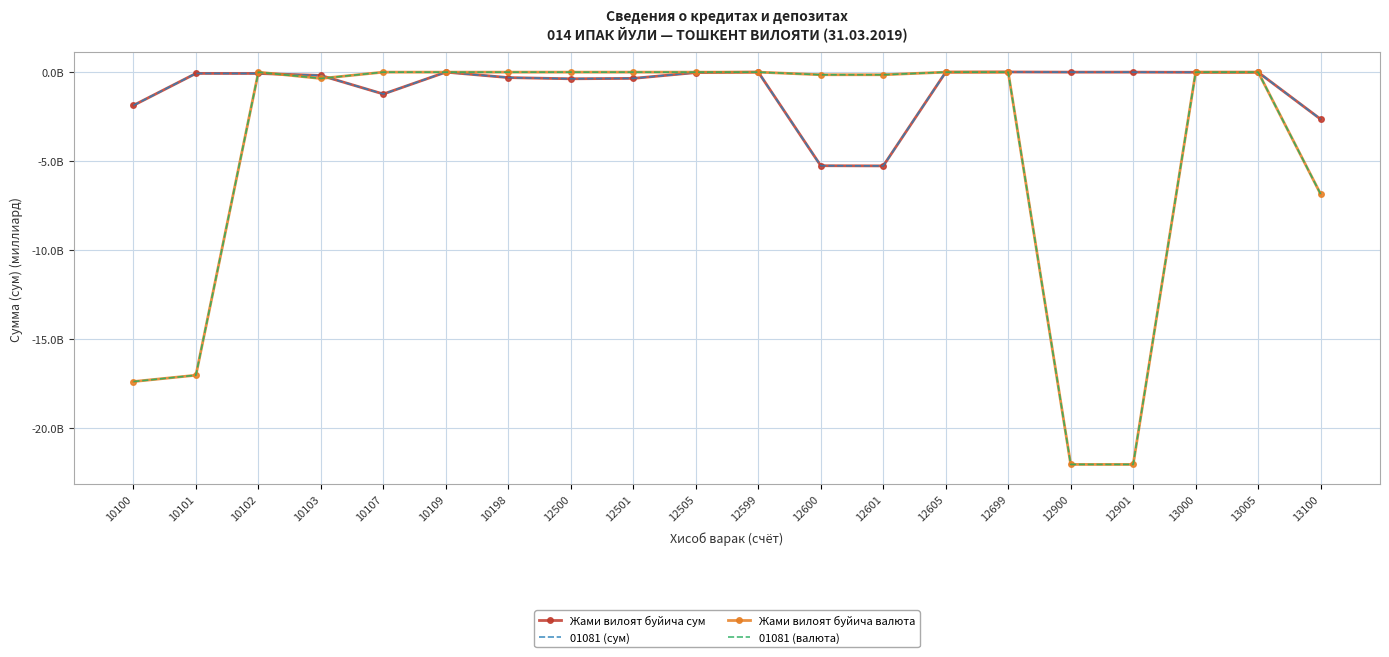

The value of 01081 (сум) at 10198 is -0.1. True or false?

False